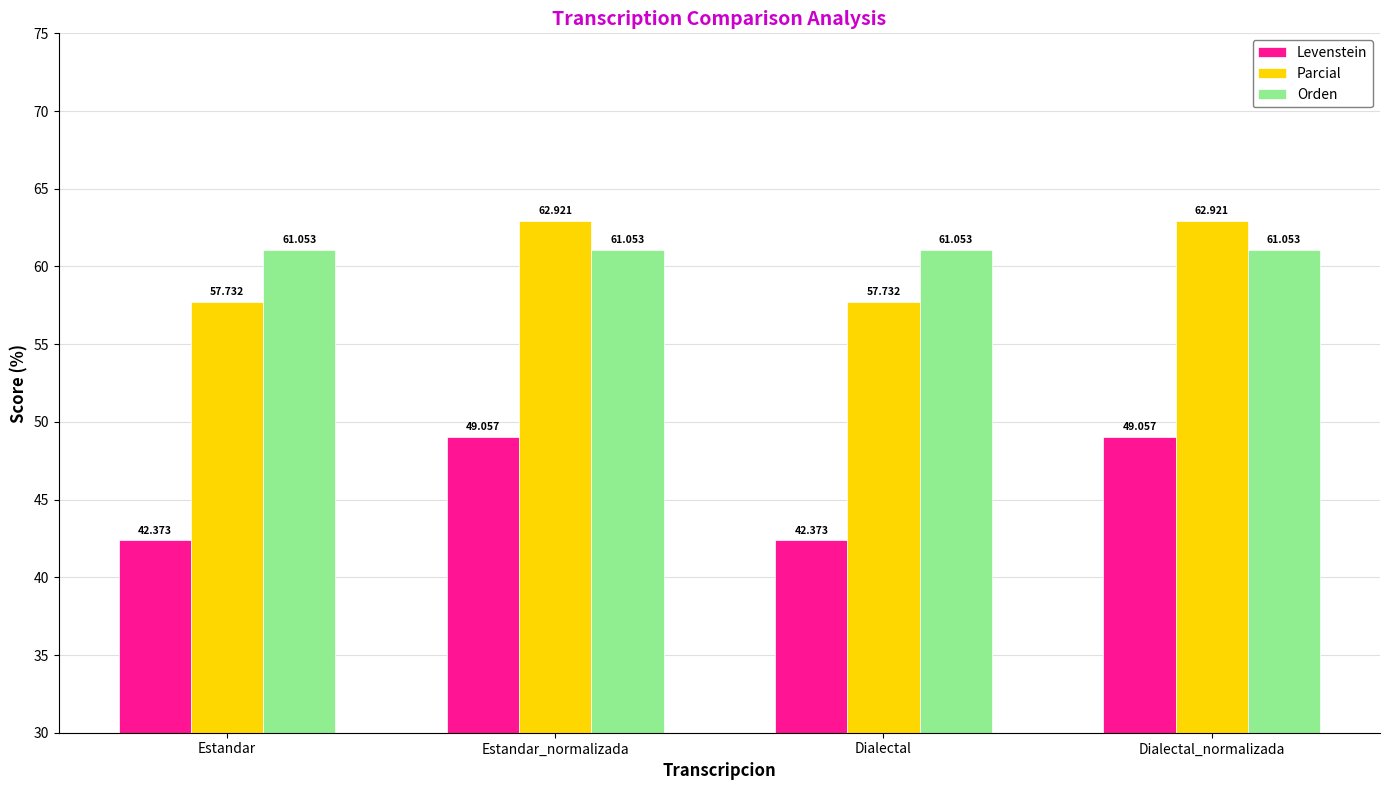

What is the value of the Parcial bar at the 1st from the left?

57.7